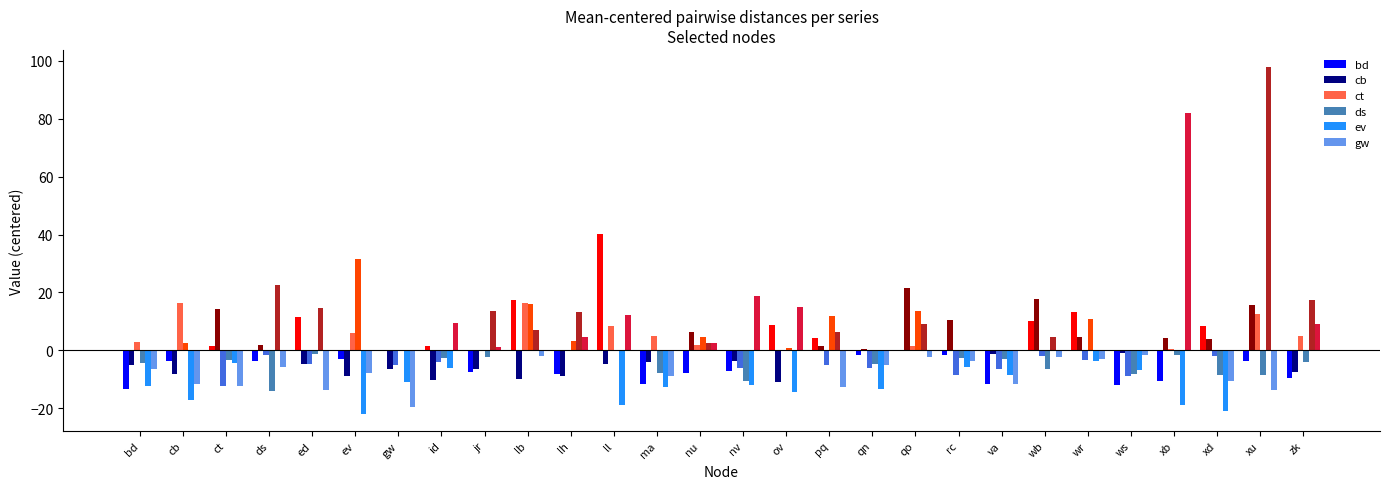

Is it true that cb equals 10.5 at nu?

False